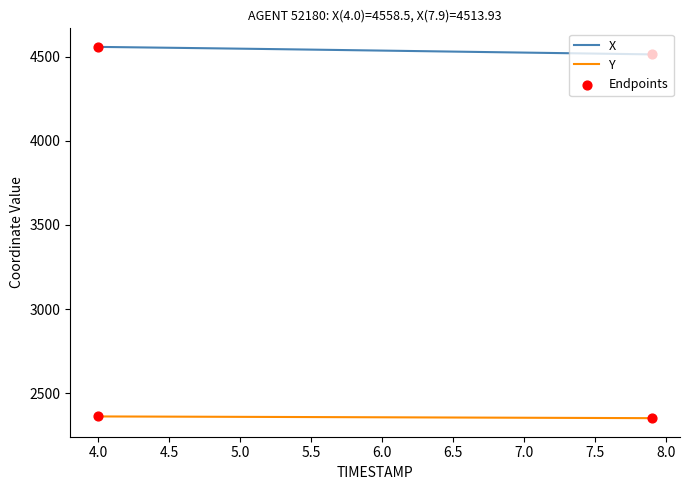

At how many categories does at least one series exceed 2636?

40